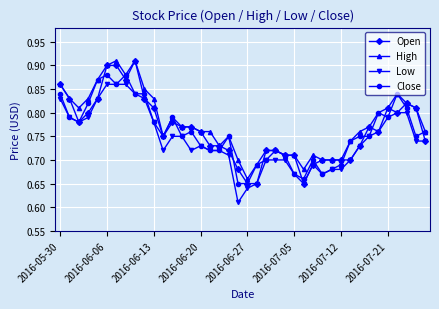

True or false: Low has more than 0 points higher than both neighbors.

True